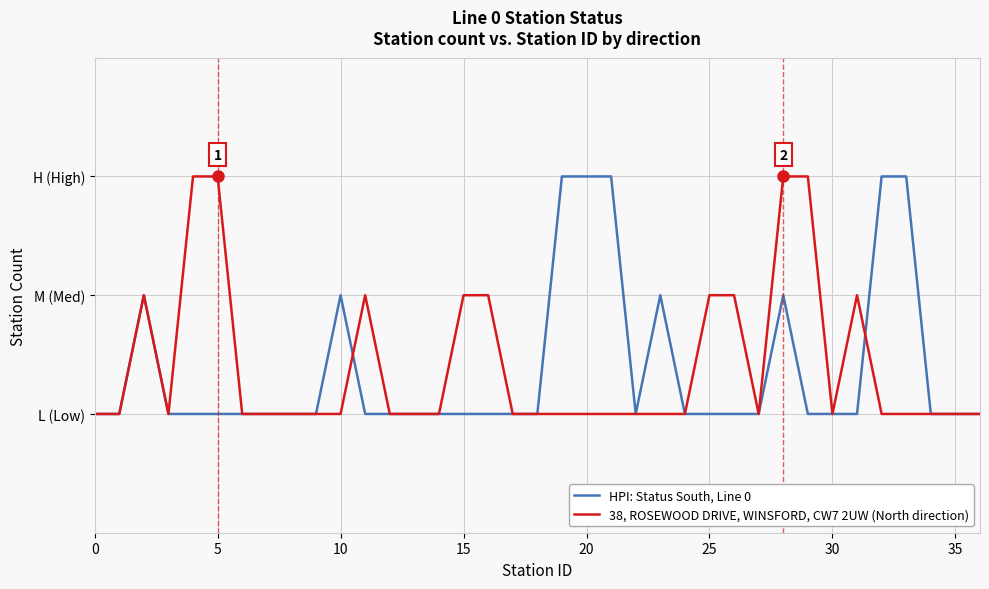

Is this an area chart (filled region under the line)?

No